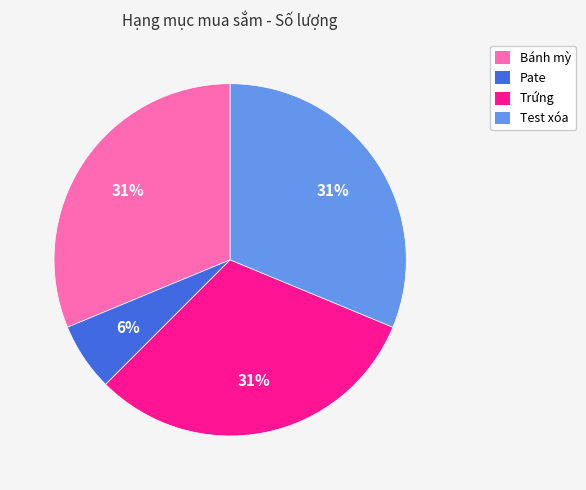

Is it true that Bánh mỳ is 31% of the pie?

True